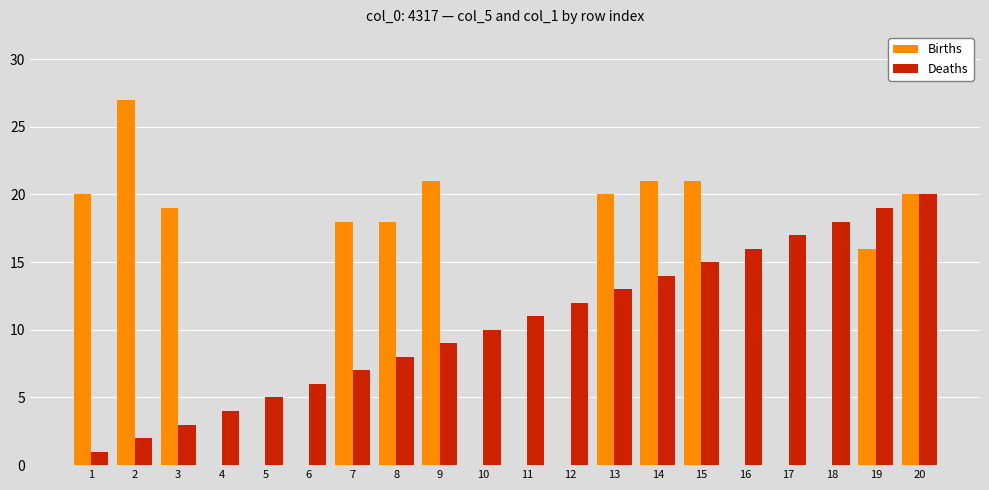

The Deaths series shows 2 at 3. True or false?

False